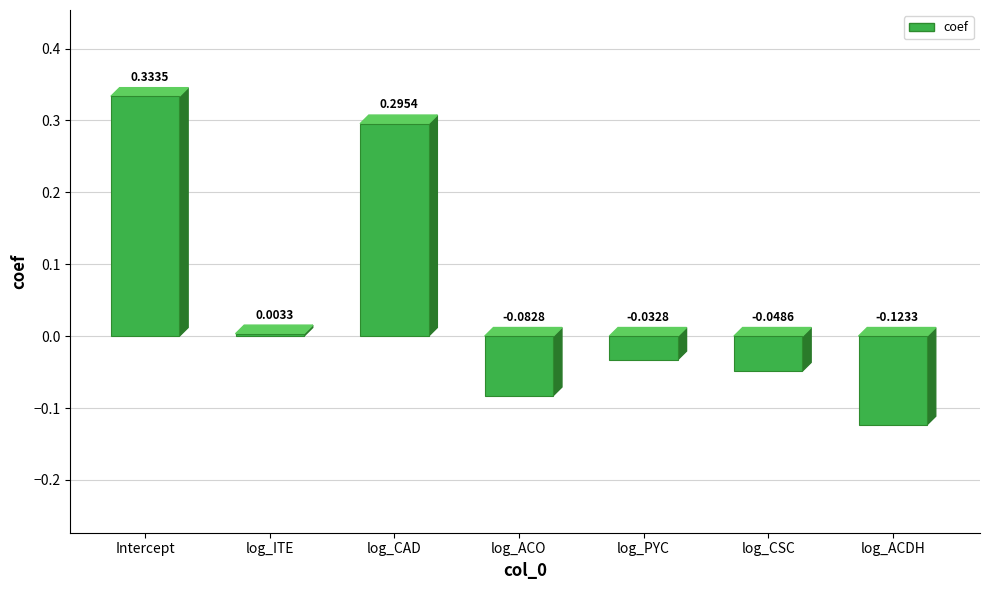

Does the chart contain any negative values?

Yes